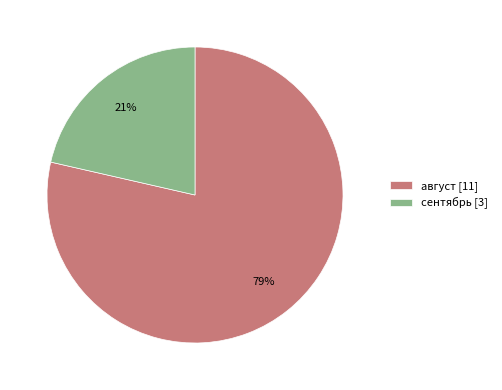

What is the smallest slice in the pie chart?

сентябрь